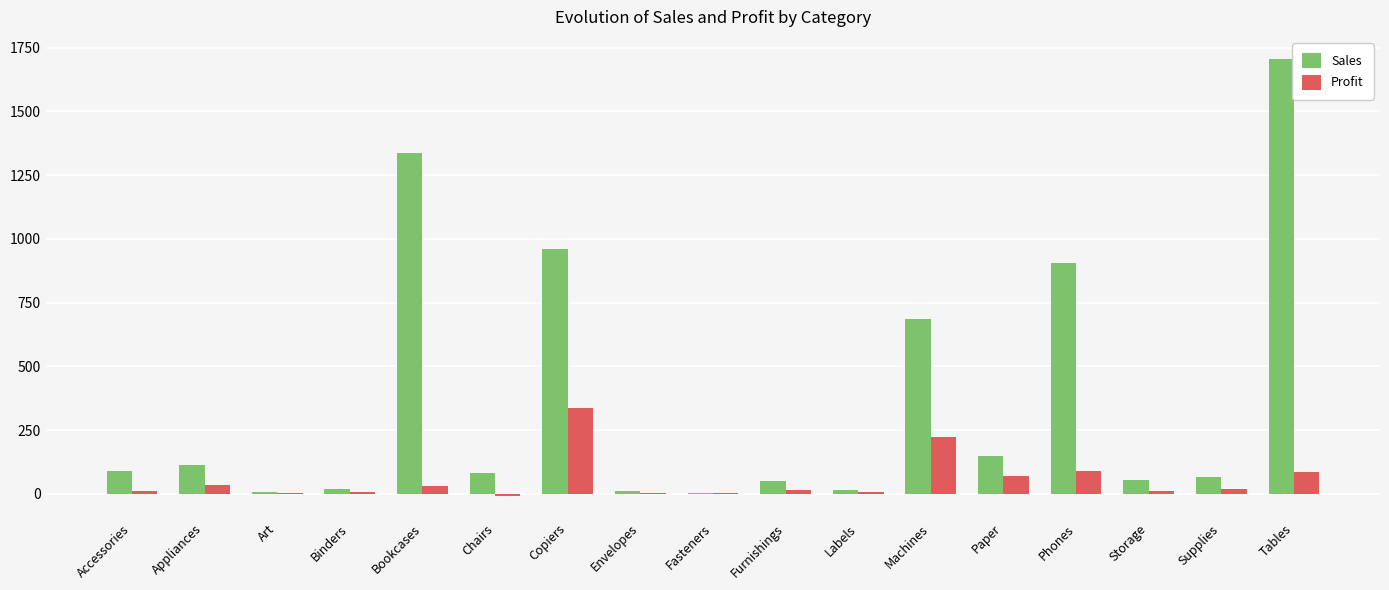

At which category does the chart reach its peak across all series?

Tables